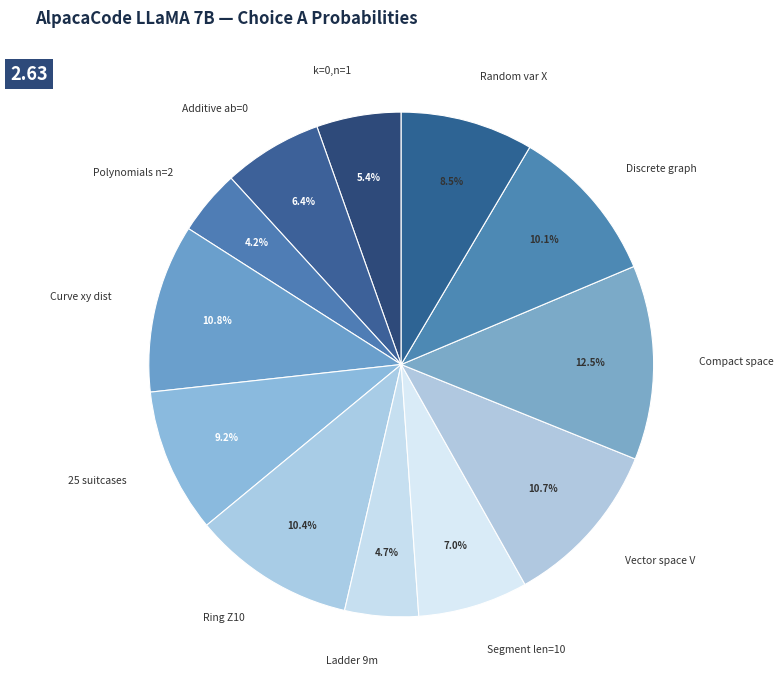

What portion of the pie excludes Discrete graph?

89.9%